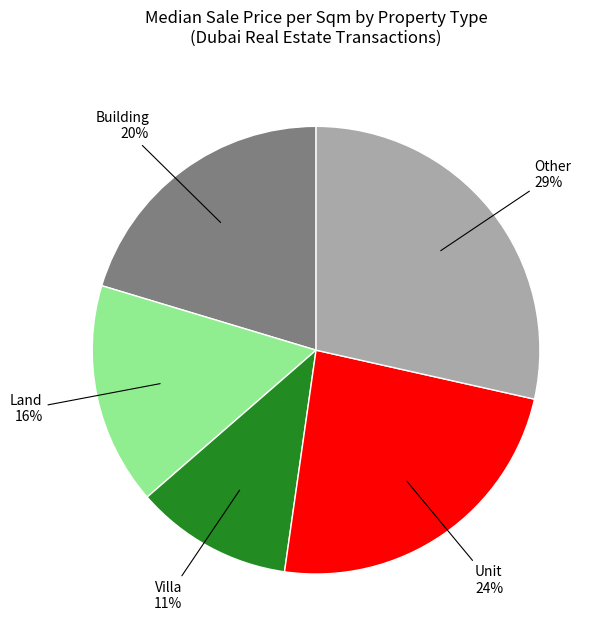

Does any single category account for the majority?

No